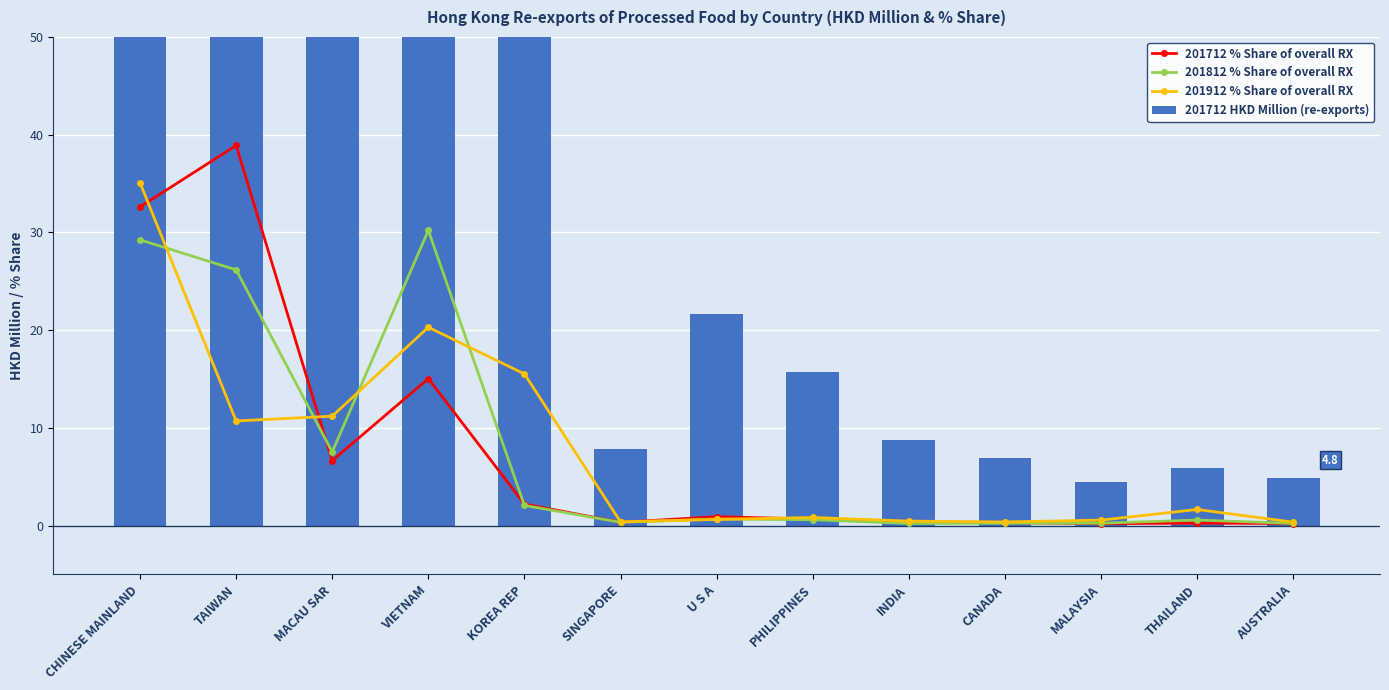

Read the 201912 % Share of overall RX value at U S A.

0.6